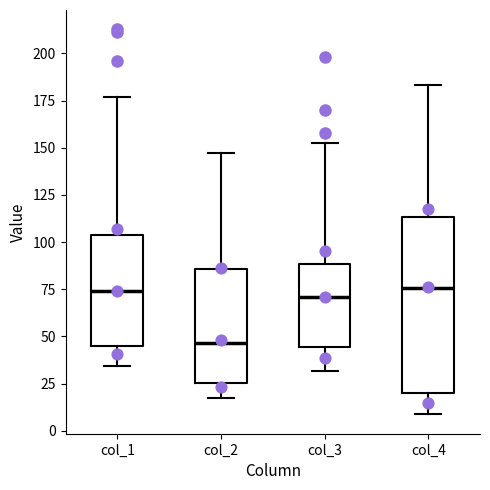

Where does the lower whisker of the box for col_1 end on the y-axis? The values are not printed on the chart, so give them approximately, as read against the axis.

35